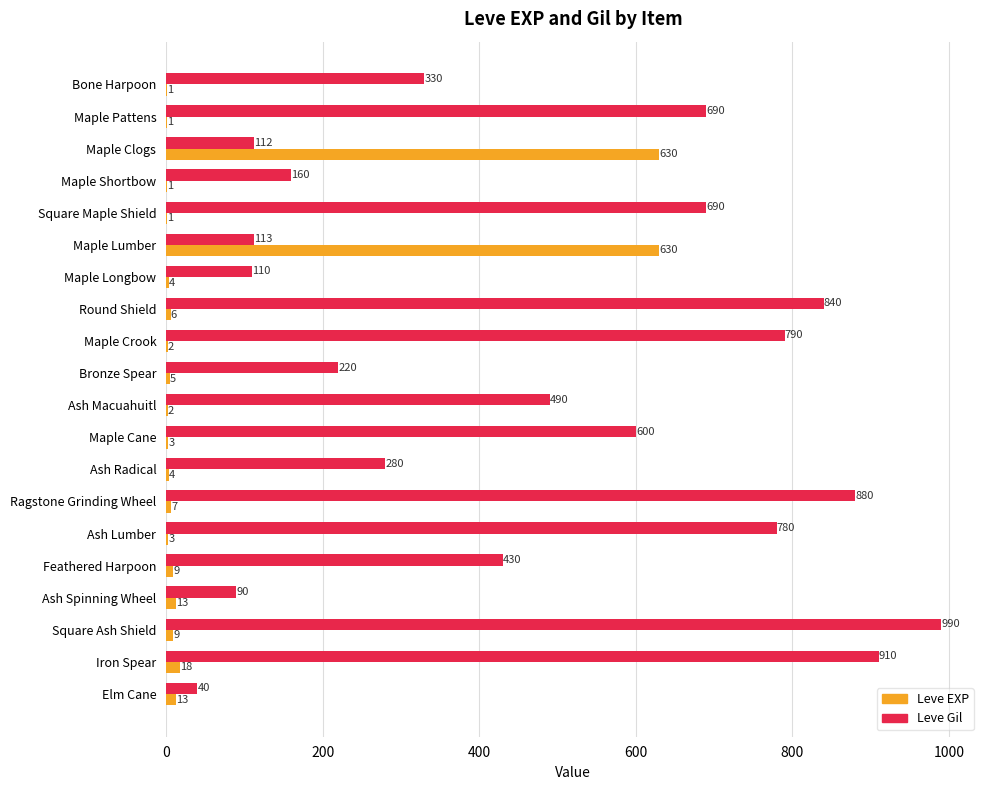

Which series has the largest total across all categories?

Leve Gil